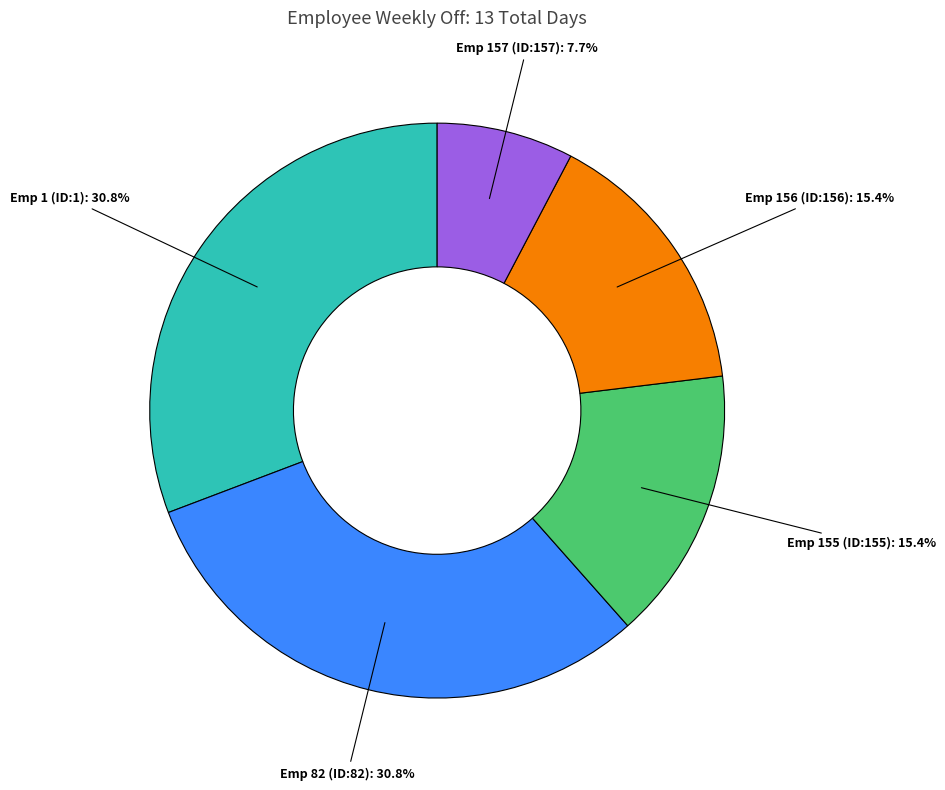

Is it true that Emp 157 (ID:157) is 8% of the pie?

True